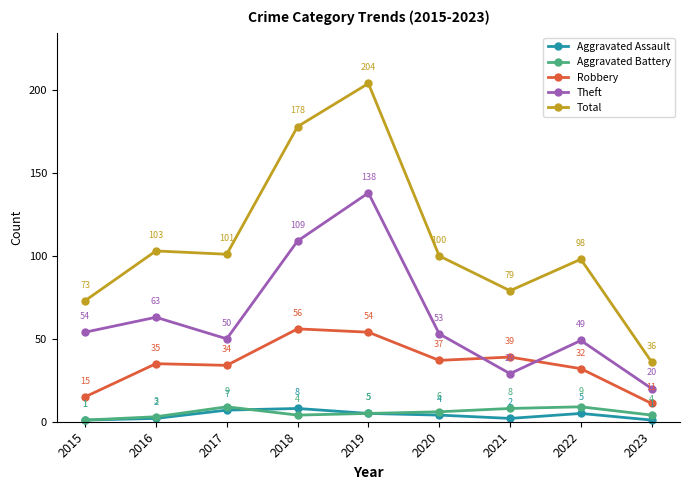

What is the difference between the maximum and minimum values in the Total series?

168